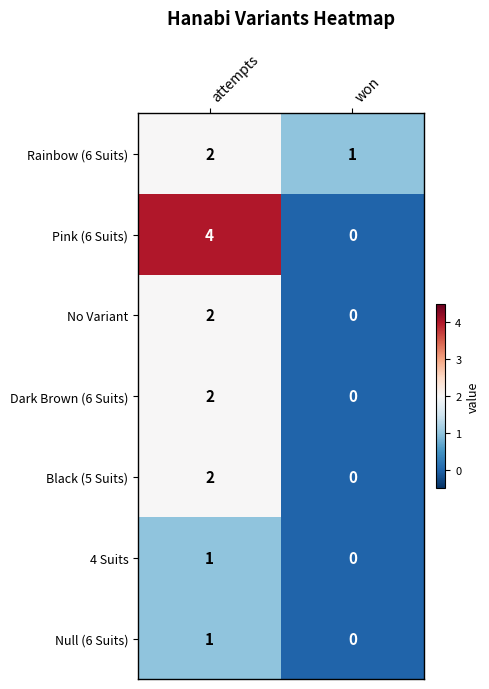

Rank the categories by Black (5 Suits) value from highest to lowest.

attempts, won